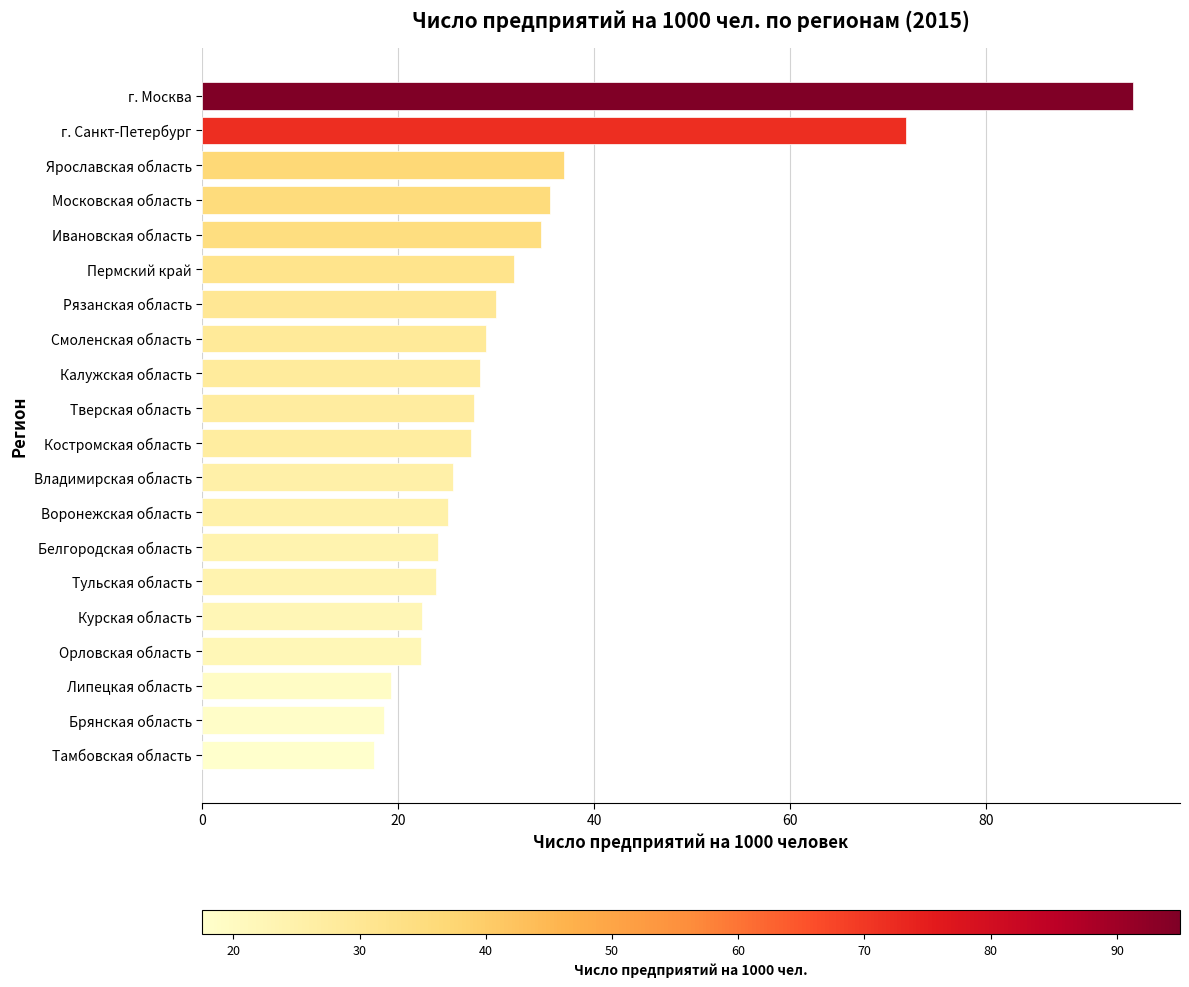

Between Московская область and Тверская область, which is larger?

Московская область